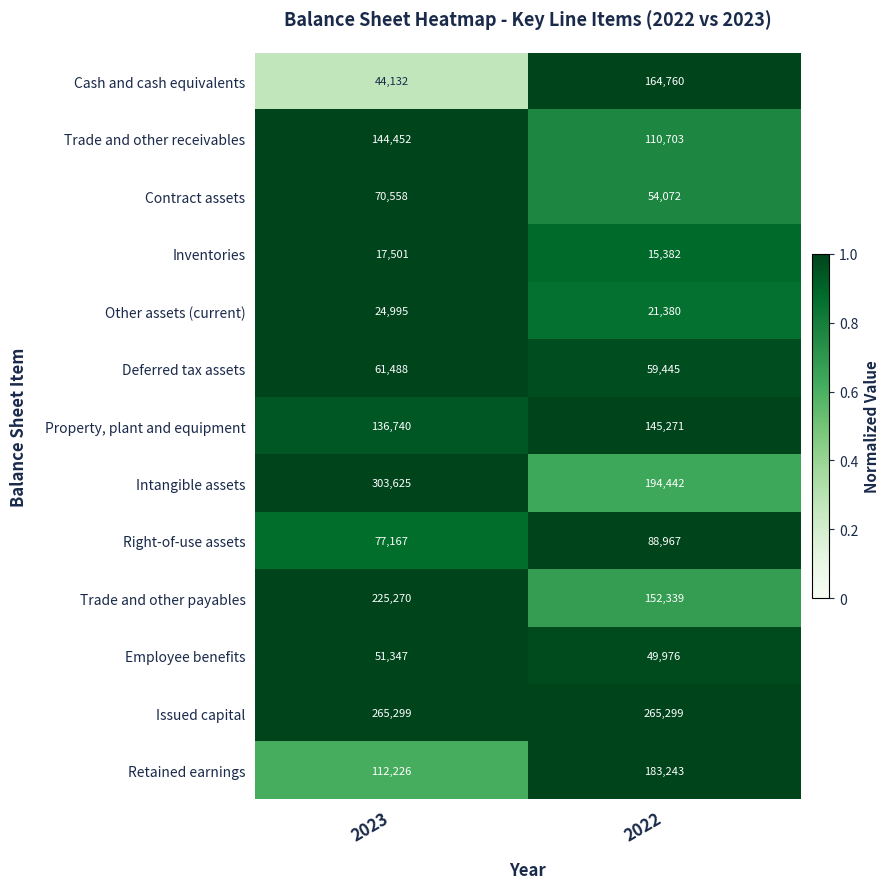

True or false: Other assets (current) has a value of 35426 at 2022.

False